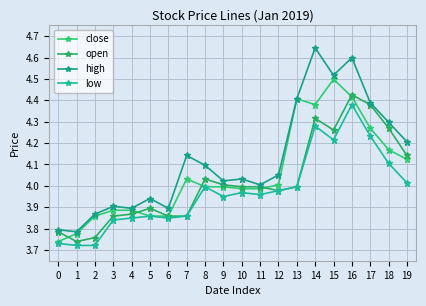

How many interior local valleys does the low series have?

4